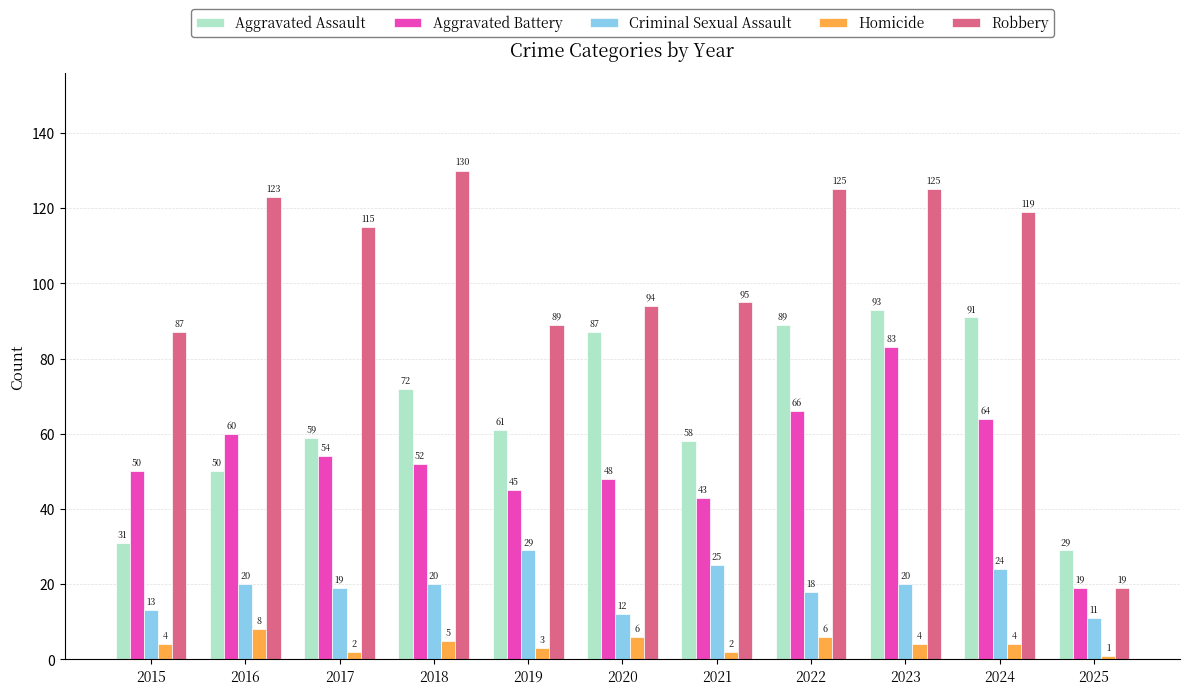

Which series has the widest spread of values?

Robbery